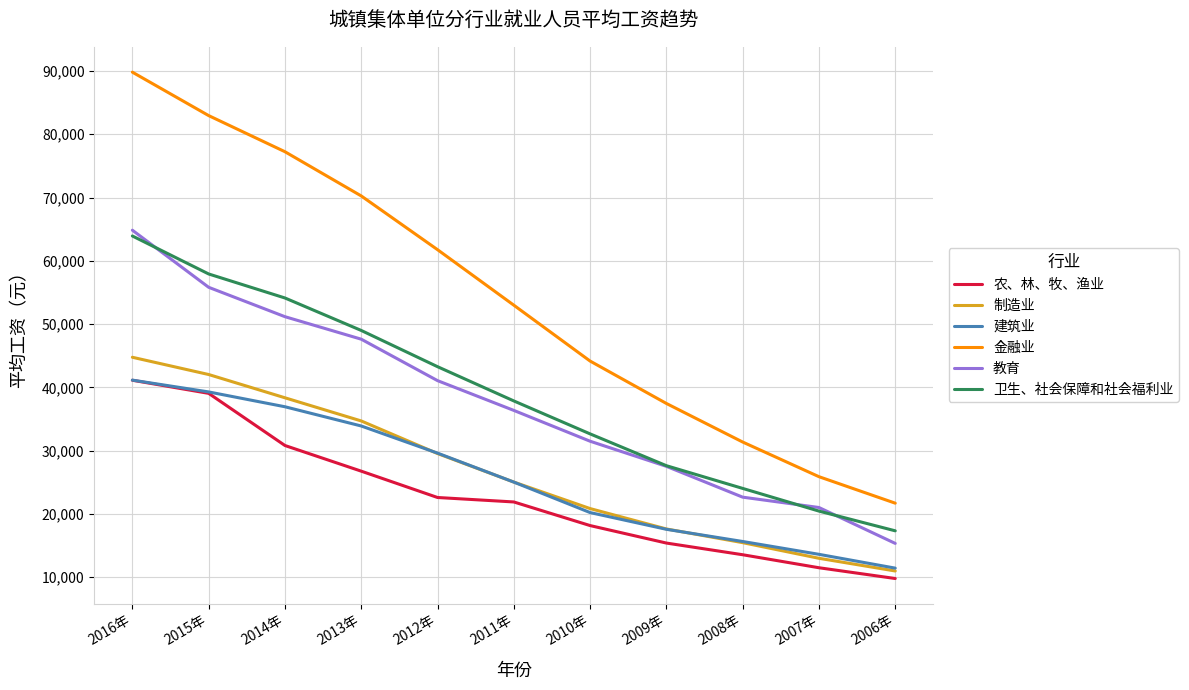

After their last crossing, which series has the higher values: 制造业 or 建筑业?

建筑业